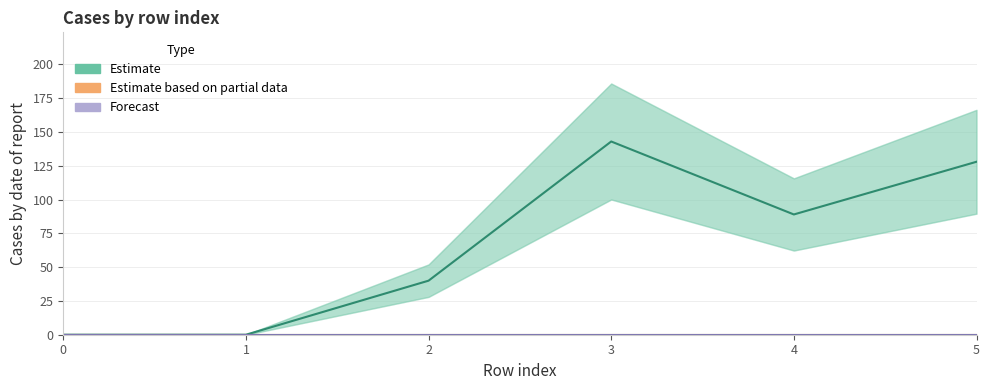

Rank the series by their maximum value, from highest to lowest.

Estimate, Estimate based on partial data, Forecast